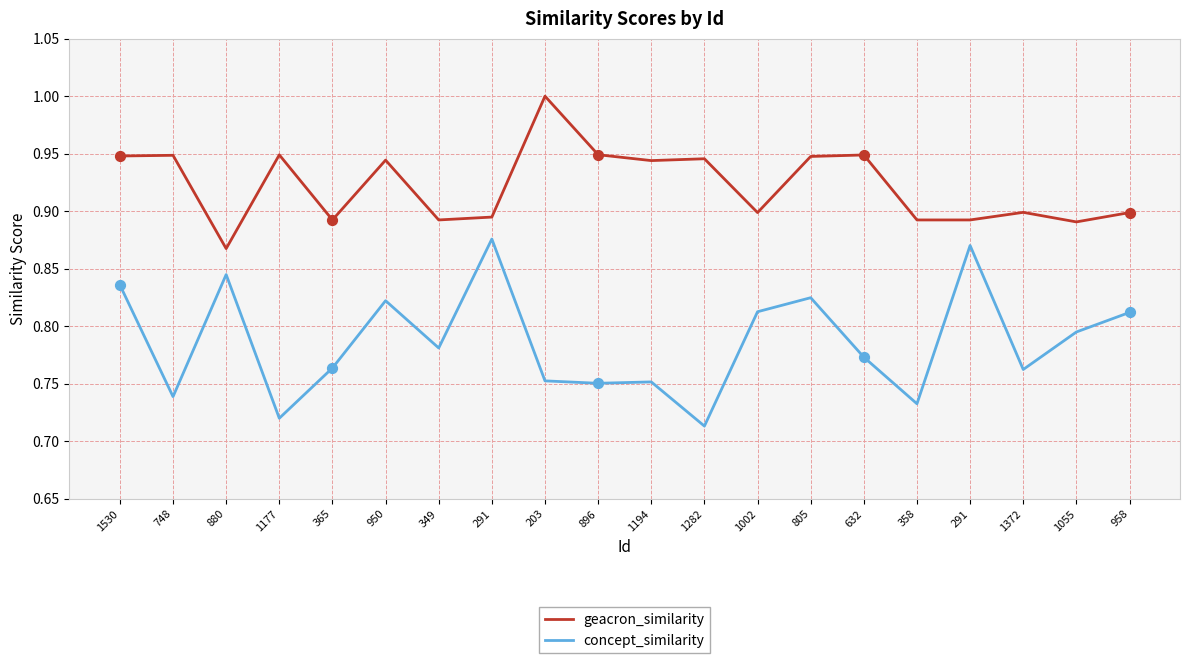

What is the total value across all series at 748?

1.7